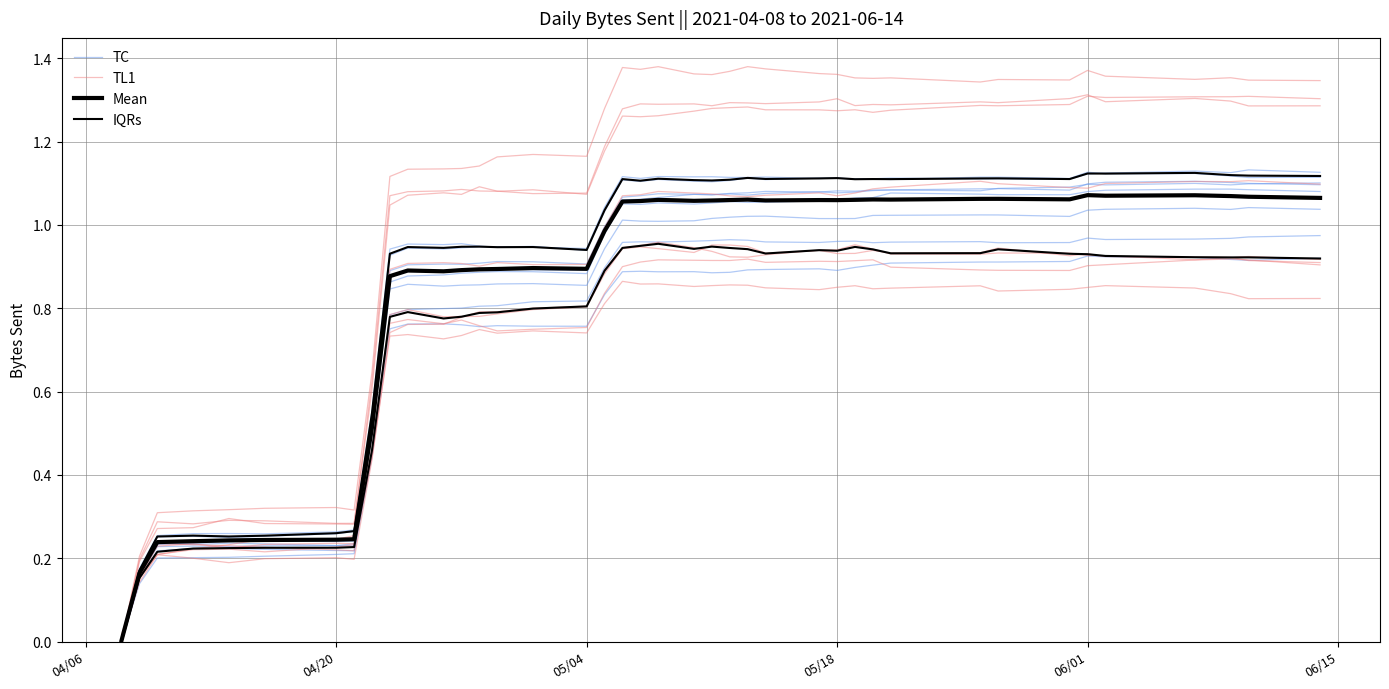

At how many categories does at least one series exceed 0?

40